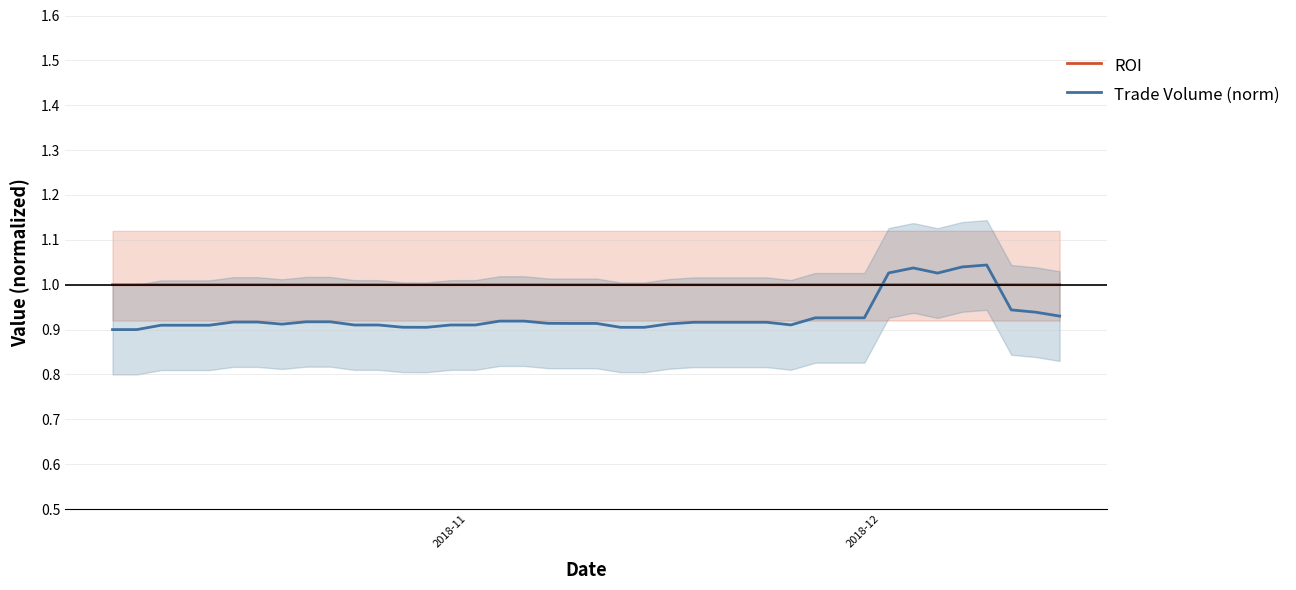

Which series ends up on top after the final intersection of Trade Volume (norm) and ROI?

ROI